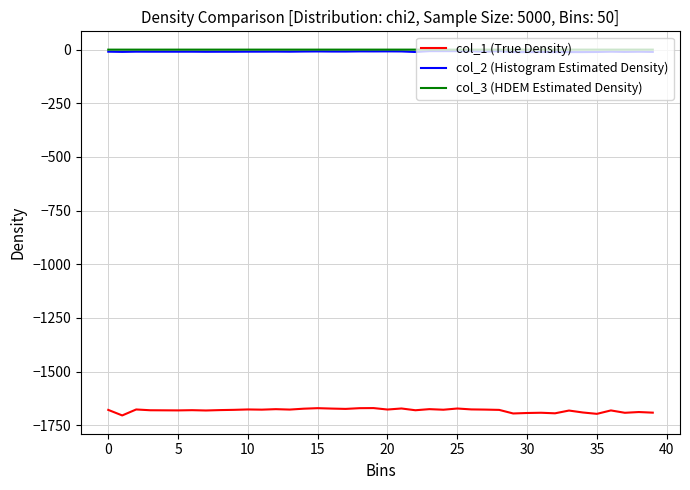

What is the sum of all col_3 (HDEM Estimated Density) values?

-2.9